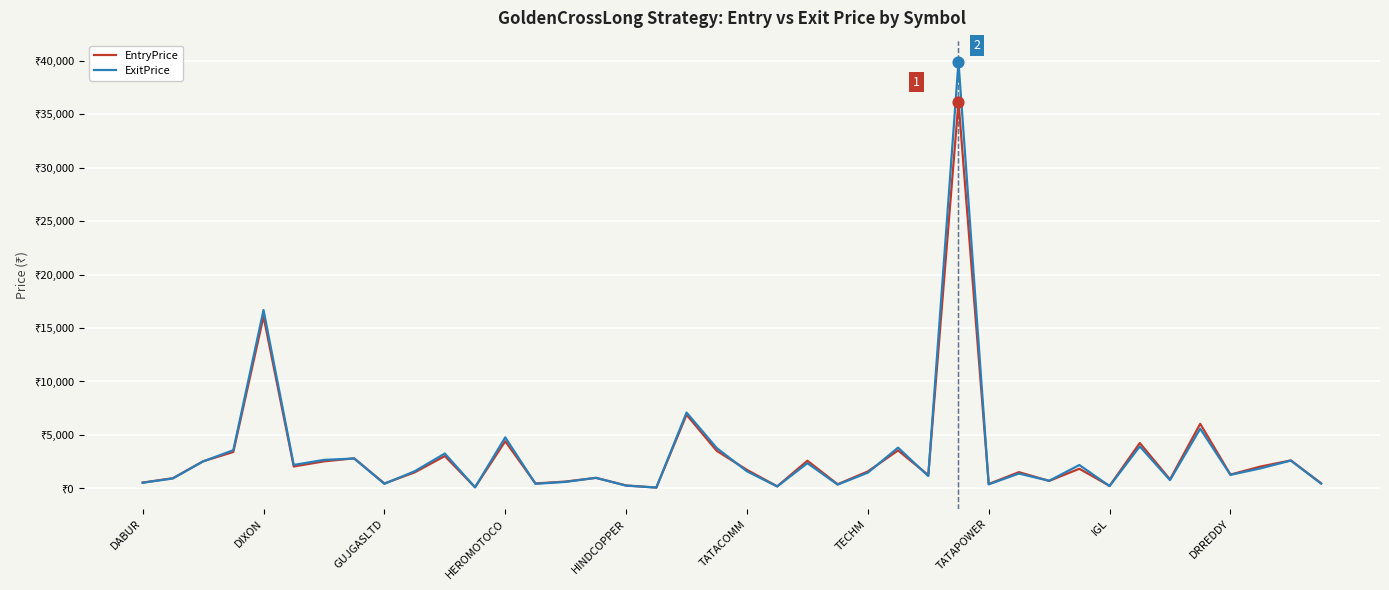

At which category is the sum across all series the highest?

27